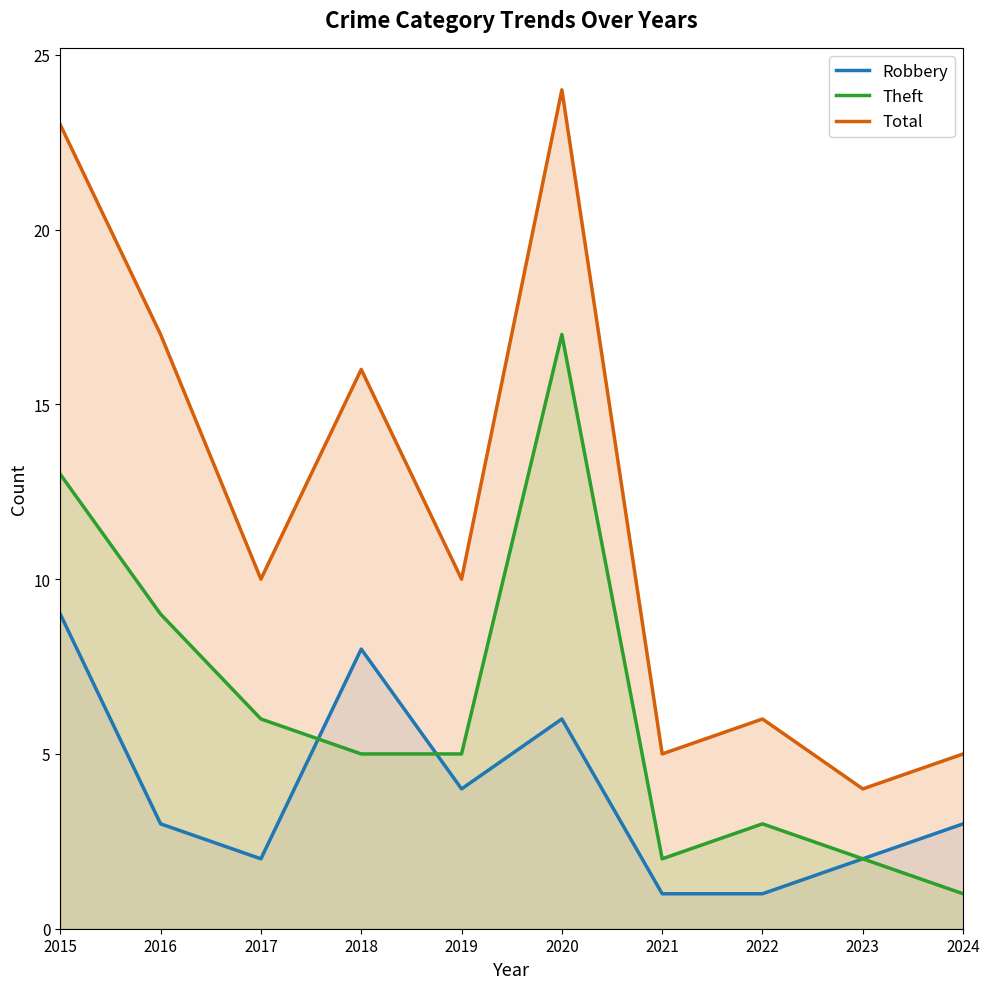

Between which two adjacent categories do Robbery and Theft first intersect?

2017 and 2018